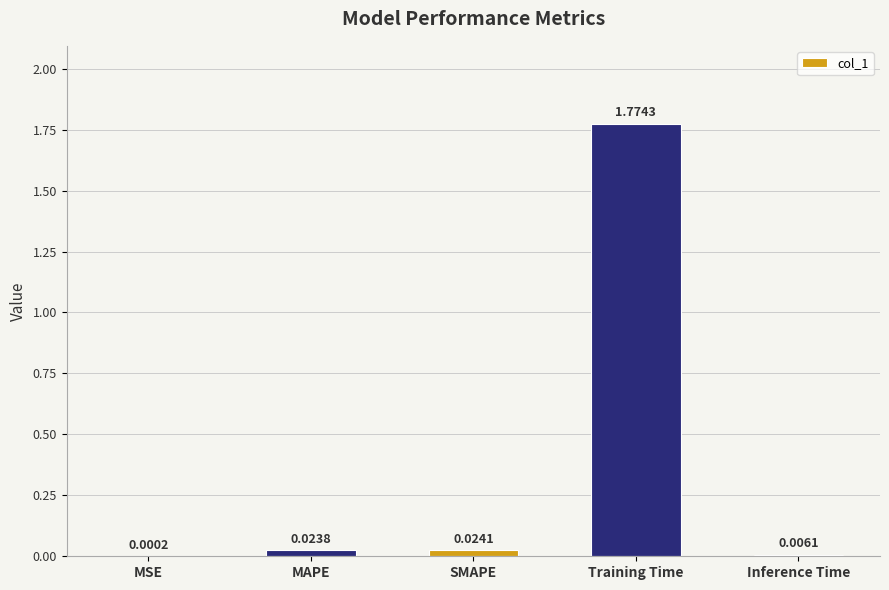

Where is the data nearest to the value 0?

MSE